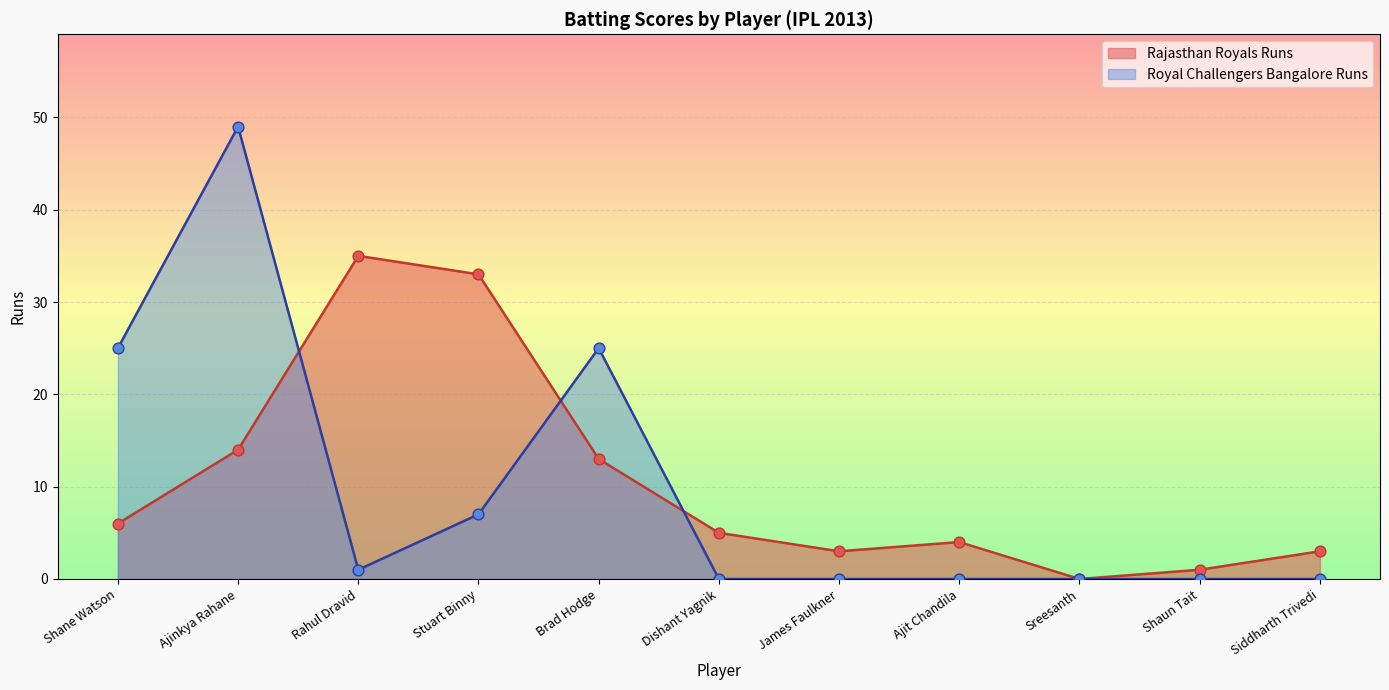

What is the total value across all series at Brad Hodge?

38